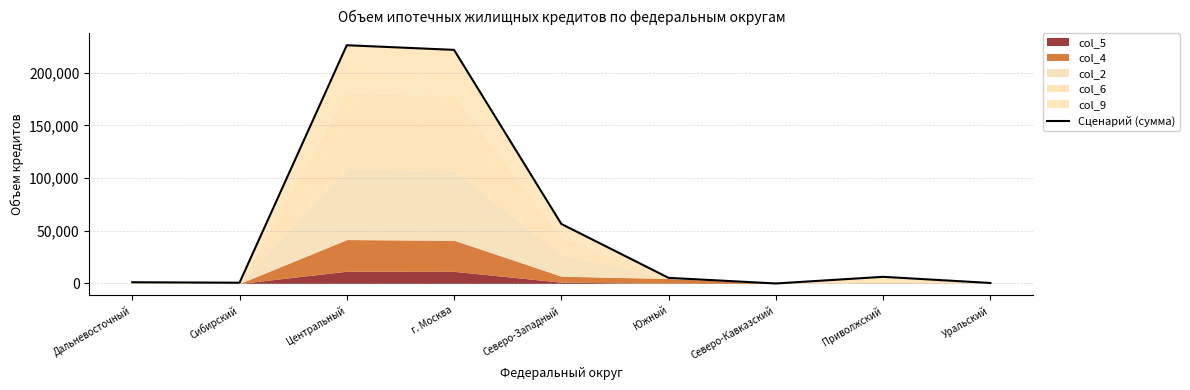

List the labels in order of value, smallest first.

Северо-Кавказский, Уральский, Сибирский, Дальневосточный, Южный, Приволжский, Северо-Западный, г. Москва, Центральный